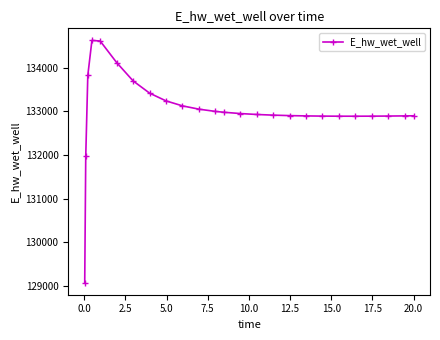

What is the difference between the maximum and minimum values?

5558.3